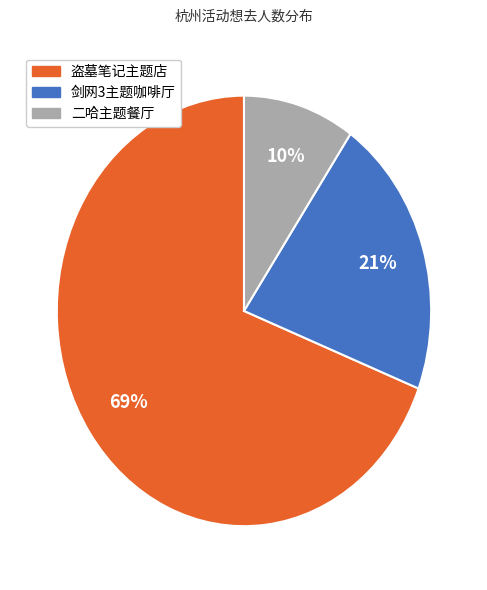

Is it true that 剑网3主题咖啡厅 is 14% of the pie?

False